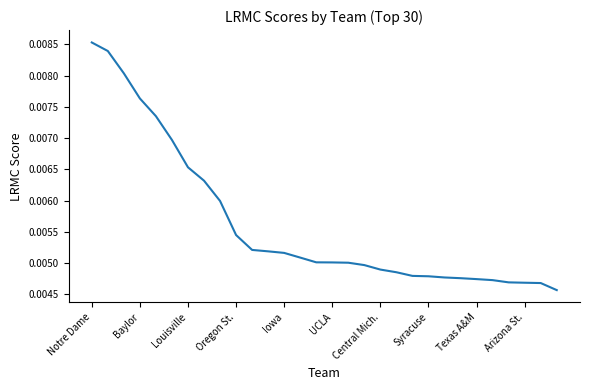

True or false: there are more than 0 points higher than both neighbors.

False